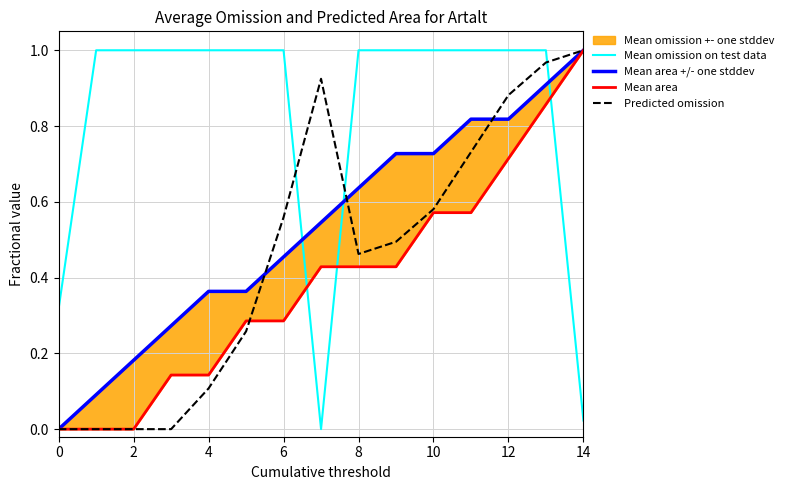

Reading left to right, what are all the values shown in this chart?

Mean omission on test data: 0.3	1.0	1.0	1.0	1.0	1.0	1.0	0.0	1.0	1.0	1.0	1.0	1.0	1.0	0.0
Mean area +/- one stddev: 0.0	0.1	0.2	0.3	0.4	0.4	0.5	0.5	0.6	0.7	0.7	0.8	0.8	0.9	1.0
Mean area: 0.0	0.0	0.0	0.1	0.1	0.3	0.3	0.4	0.4	0.4	0.6	0.6	0.7	0.9	1.0
Predicted omission: 0.0	0.0	0.0	0.0	0.1	0.3	0.6	0.9	0.5	0.5	0.6	0.7	0.9	1.0	1.0